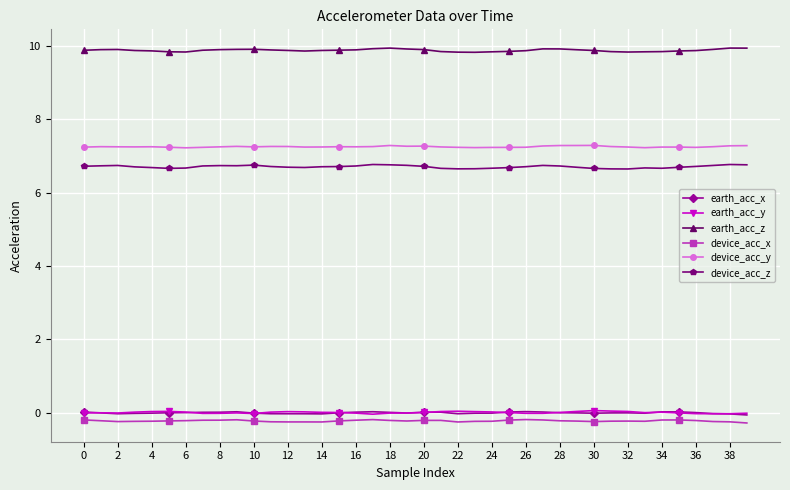

At how many categories does at least one series exceed 6?

40